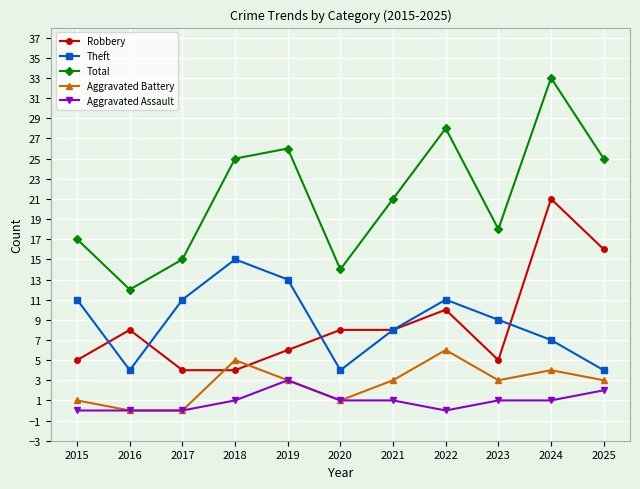

At which category is the sum across all series the highest?

2024